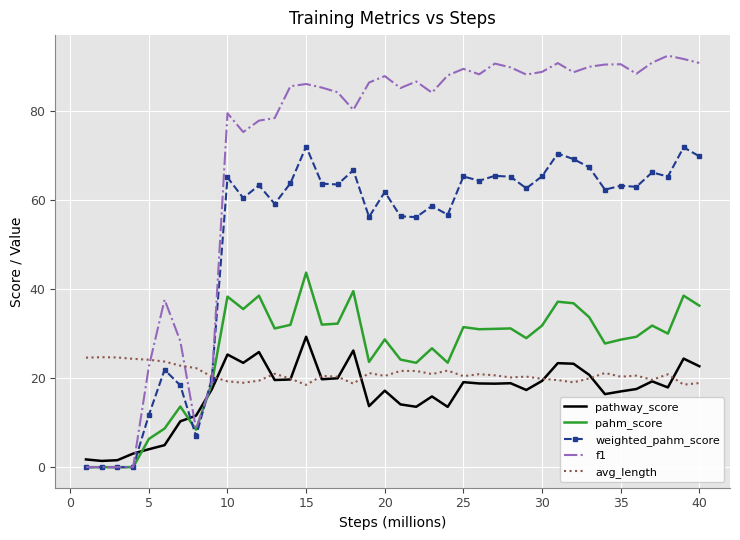

True or false: pathway_score and weighted_pahm_score cross at least once.

True